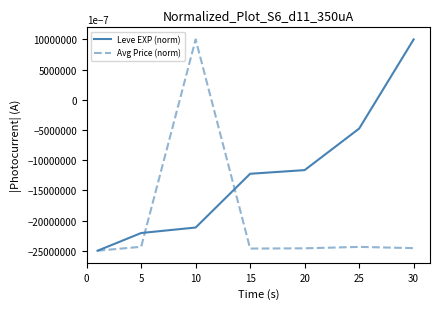

What is the maximum value for Leve EXP (norm)?

1.0